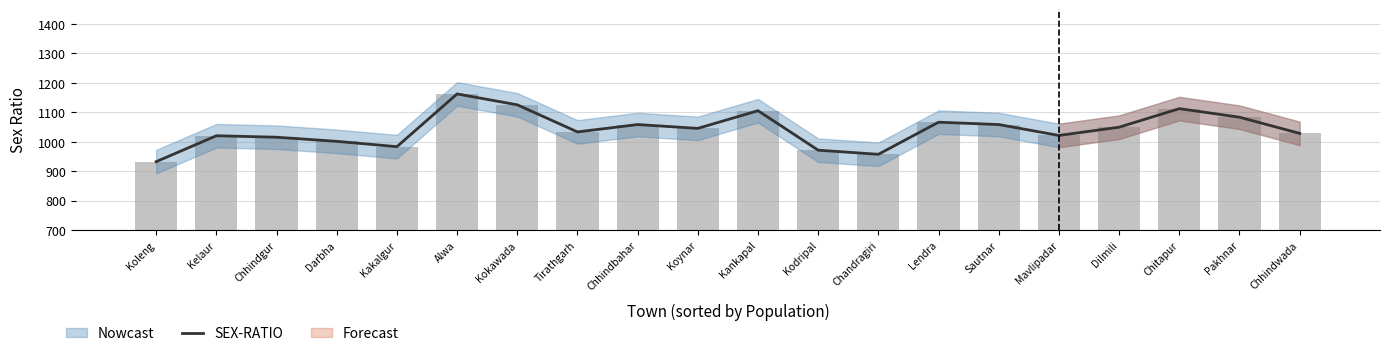

The chart shows a value of 1846 at Kankapal. True or false?

False